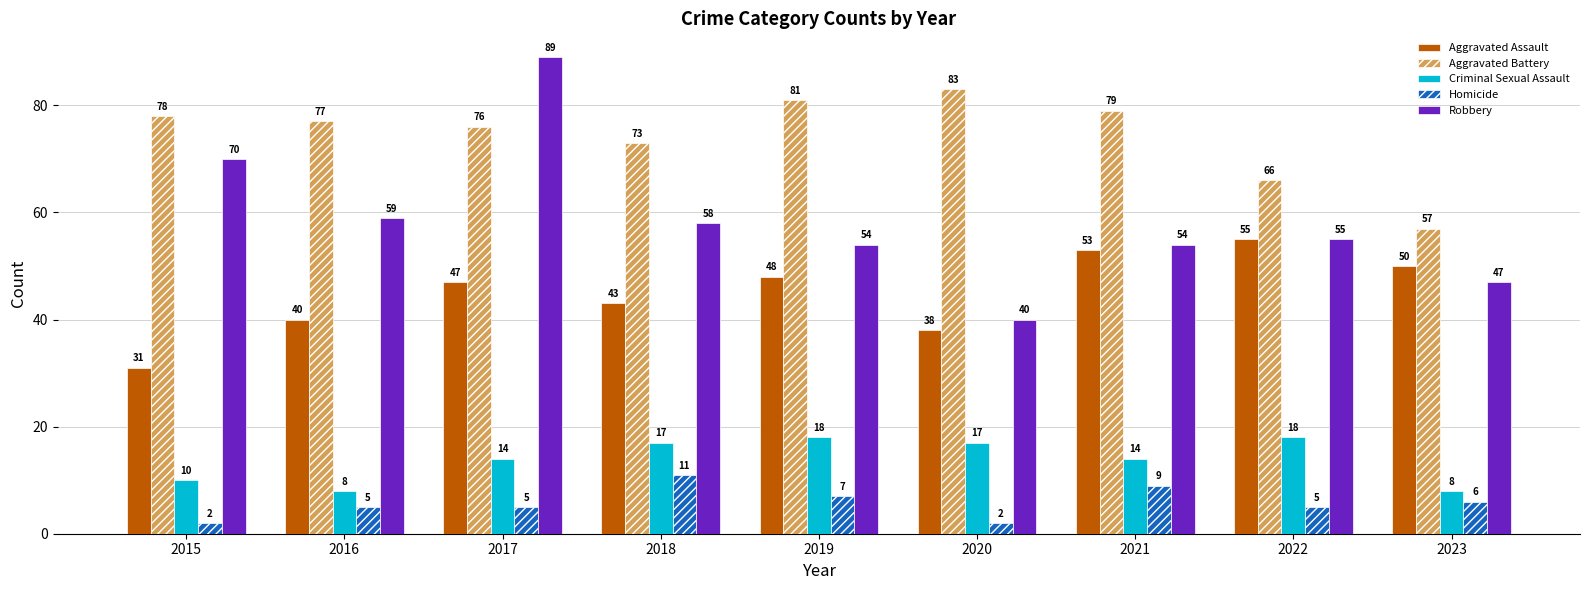

The Criminal Sexual Assault series shows 12 at 2016. True or false?

False